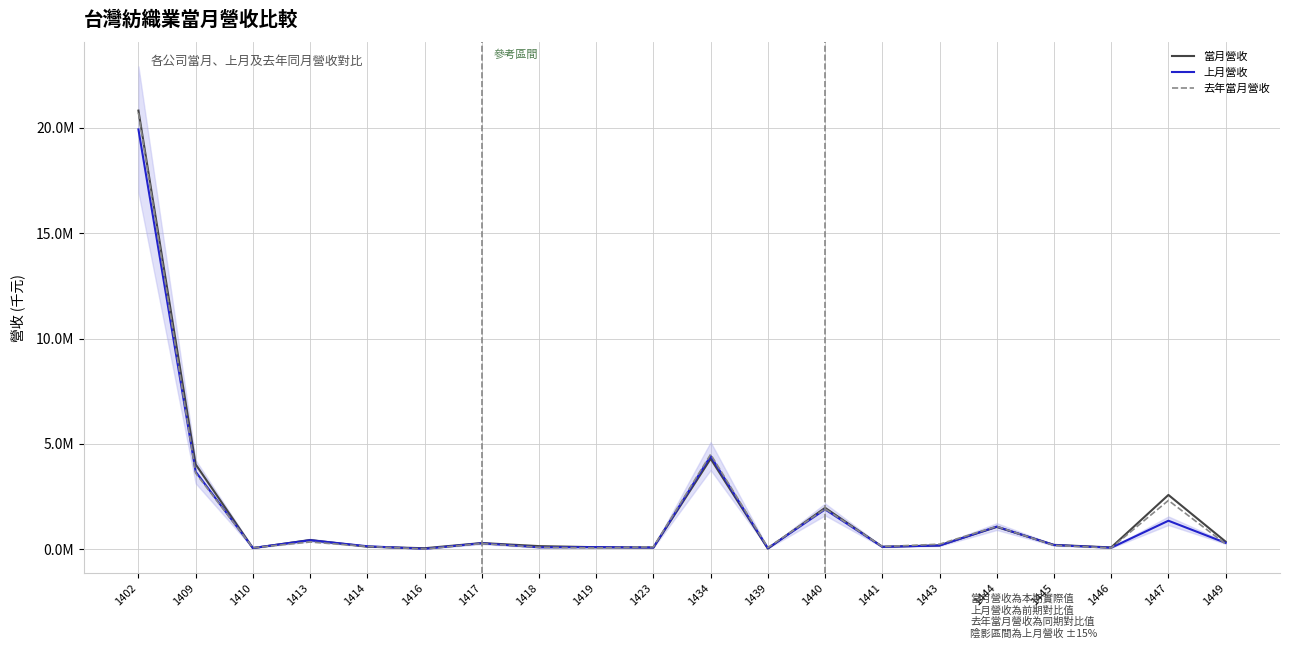

How many series are shown in this chart?

3